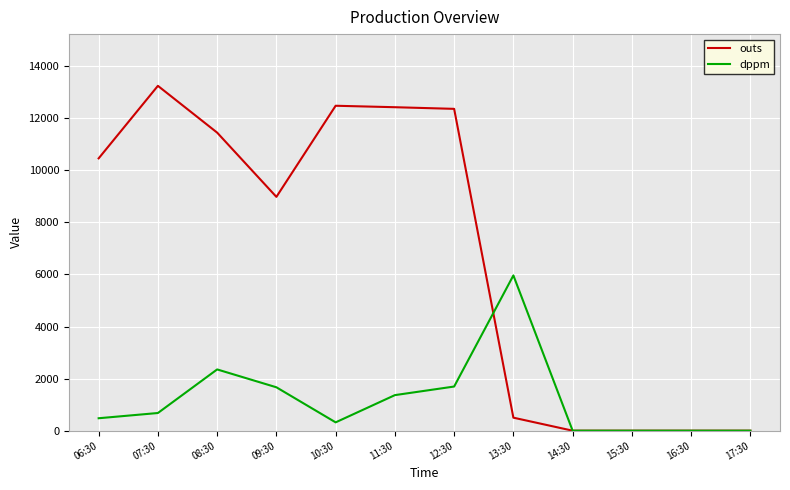

Is the value of dppm at 09:30 greater than the value of outs at 07:30?

No